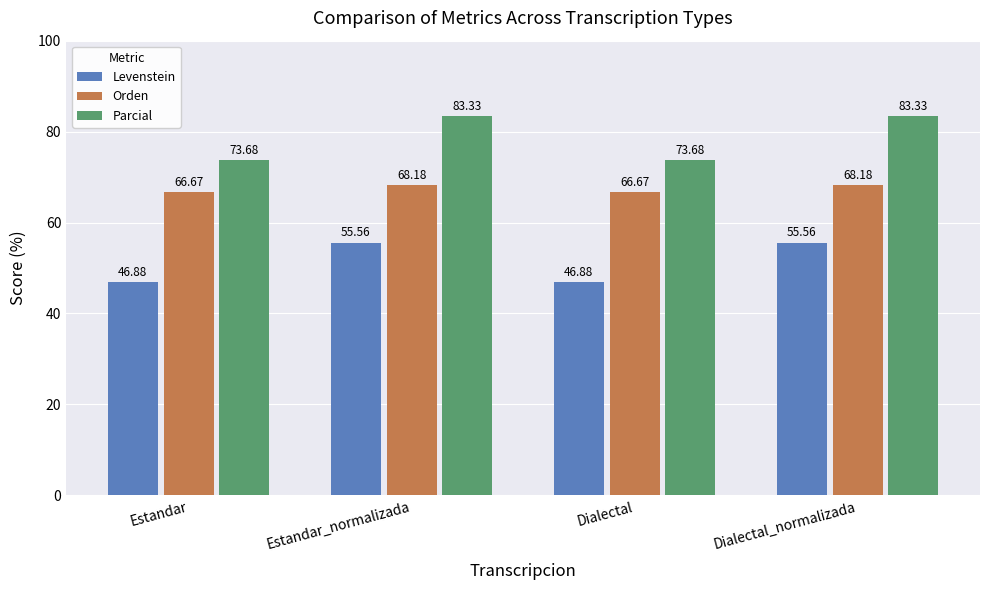

What are all the series names shown in the legend?

Levenstein, Orden, Parcial